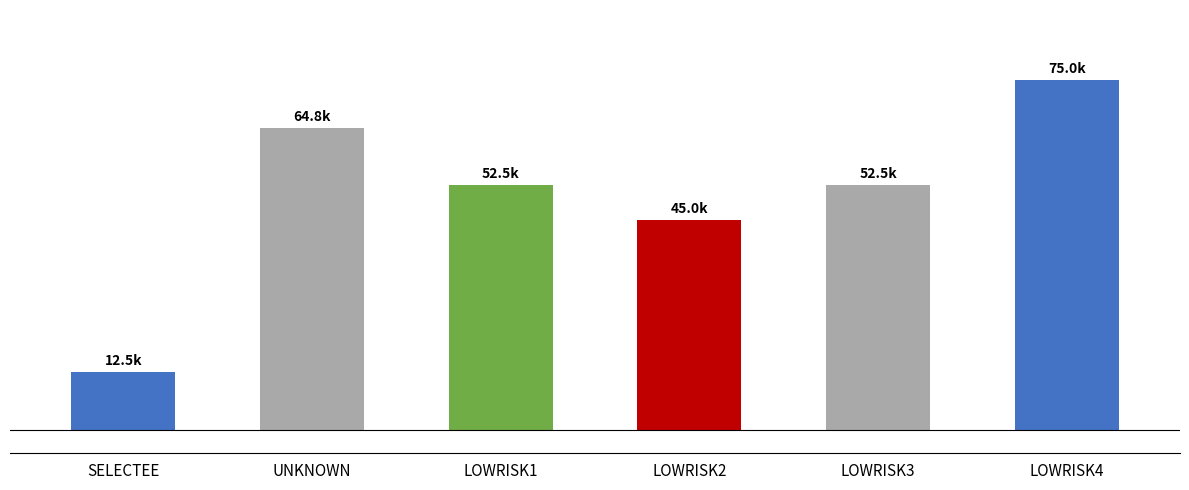

Rank the categories by value from highest to lowest.

LOWRISK4, UNKNOWN, LOWRISK1, LOWRISK3, LOWRISK2, SELECTEE